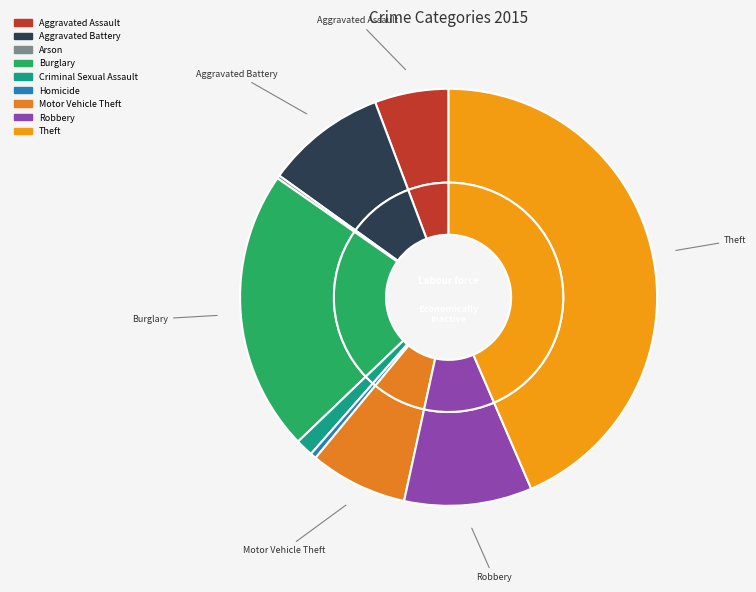

What percentage is the Aggravated Battery slice, to the nearest percent?

9%